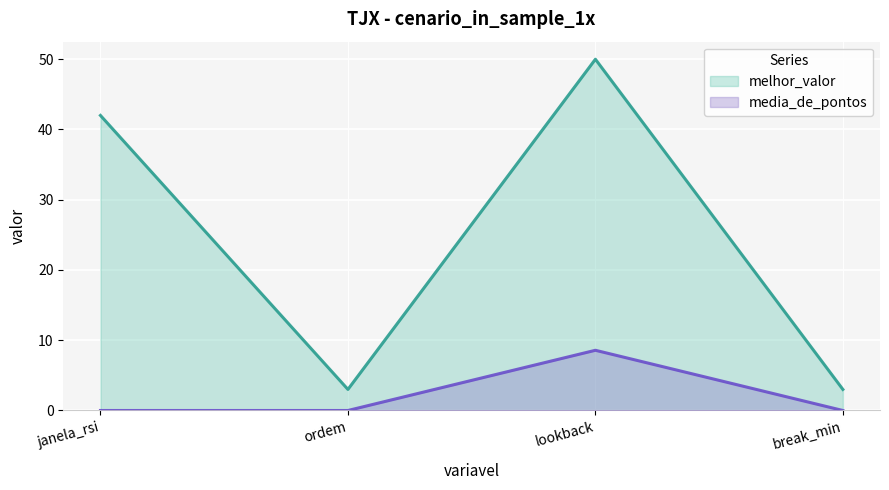

At how many categories does at least one series exceed 31?

2